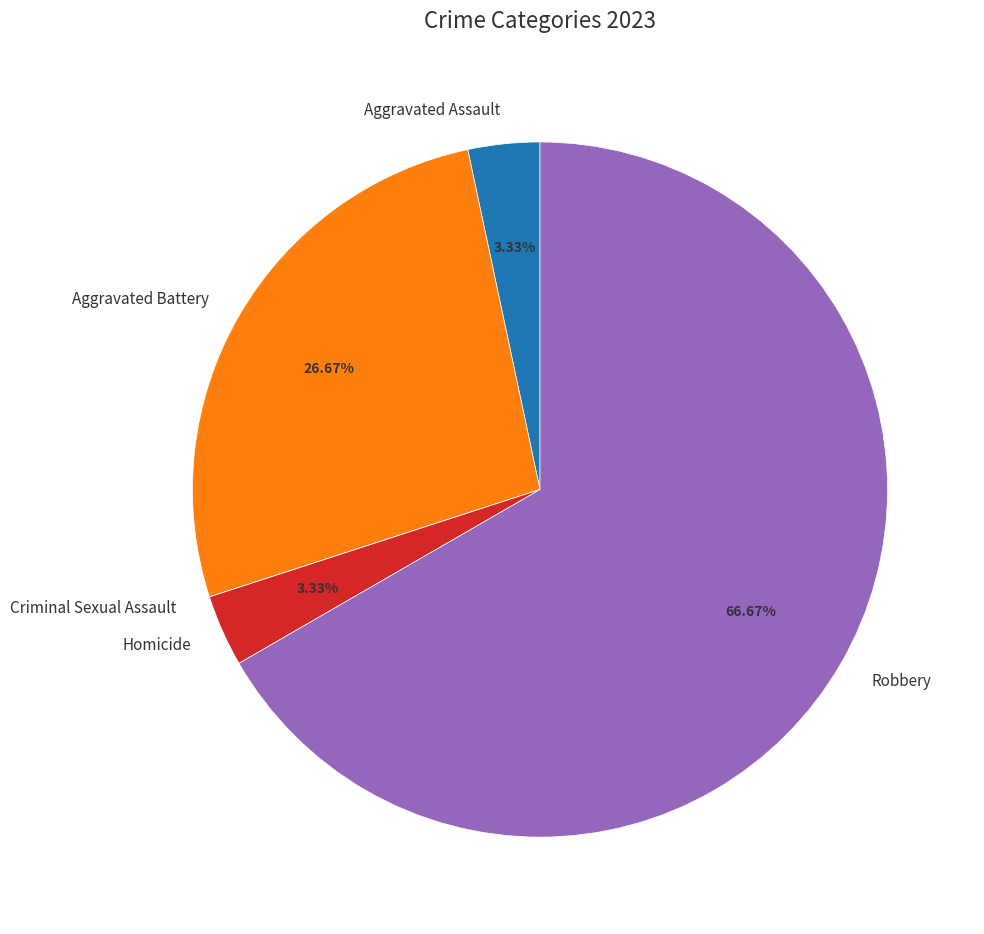

To the nearest percent, what is the difference between the largest and smallest slice percentages?

67%